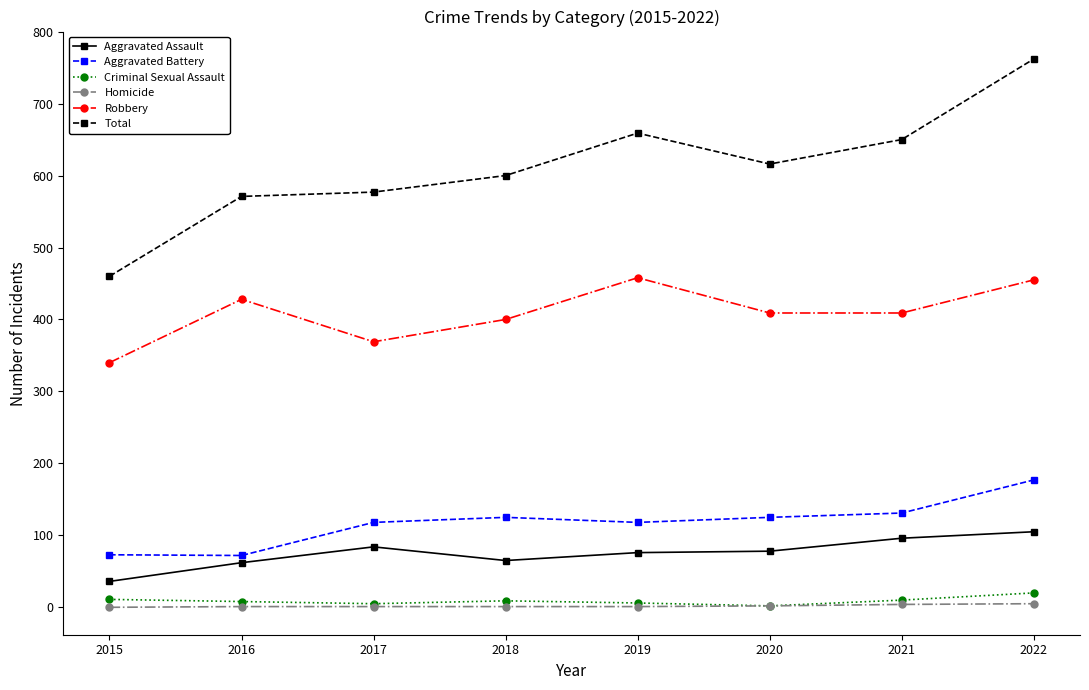

List the series in order of their peak value, lowest first.

Homicide, Criminal Sexual Assault, Aggravated Assault, Aggravated Battery, Robbery, Total